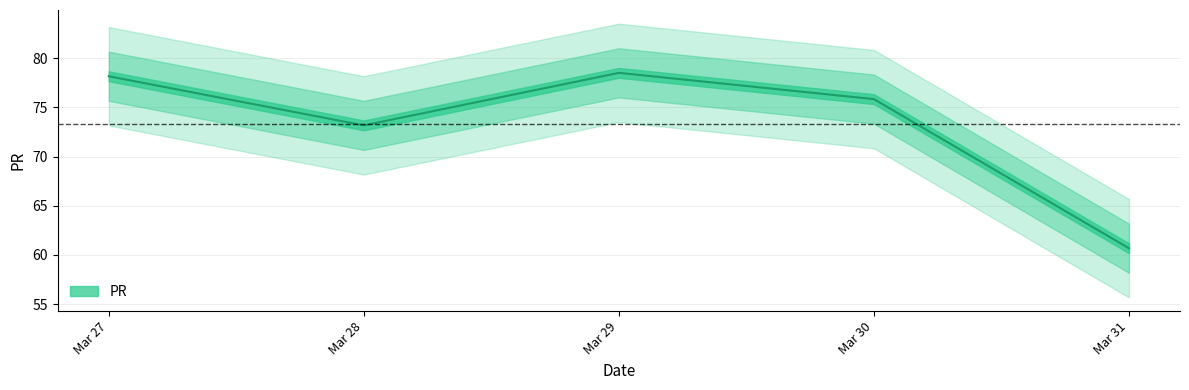

The value at Mar 27 is 32.3. True or false?

False